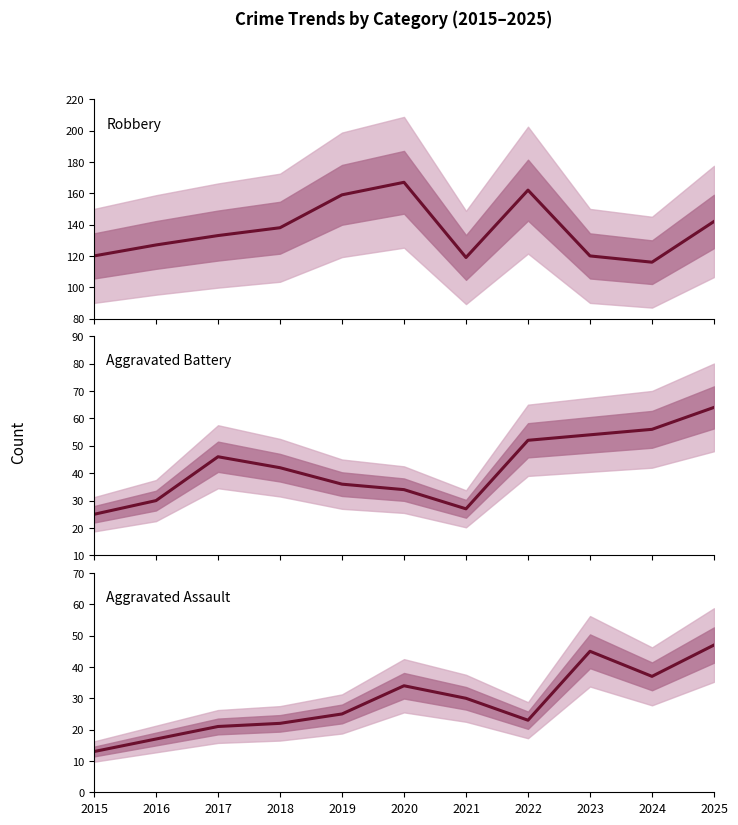

Does the chart have visible grid lines?

No